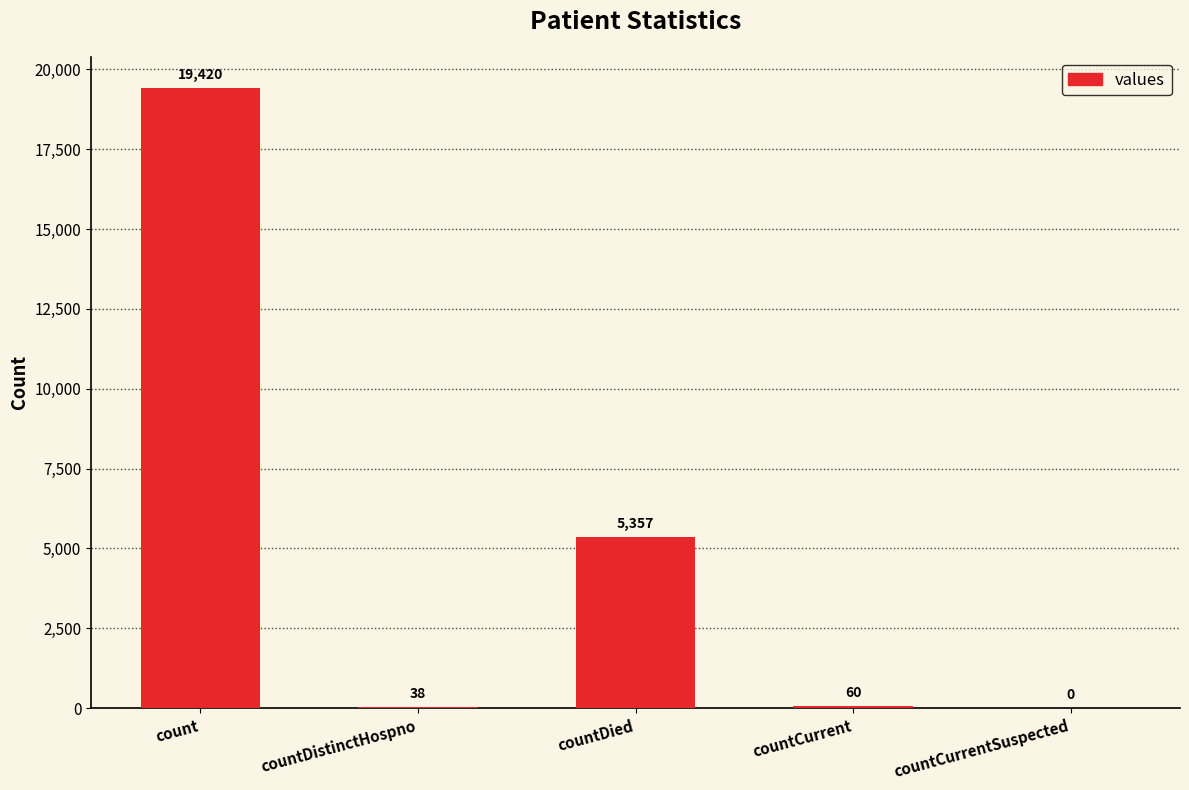

How many distinct data groups are displayed?

1